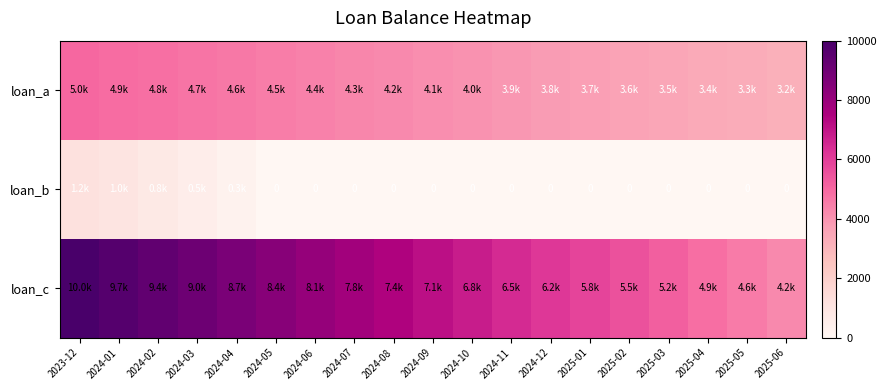

What is the sum of all loan_b values?

3735.6